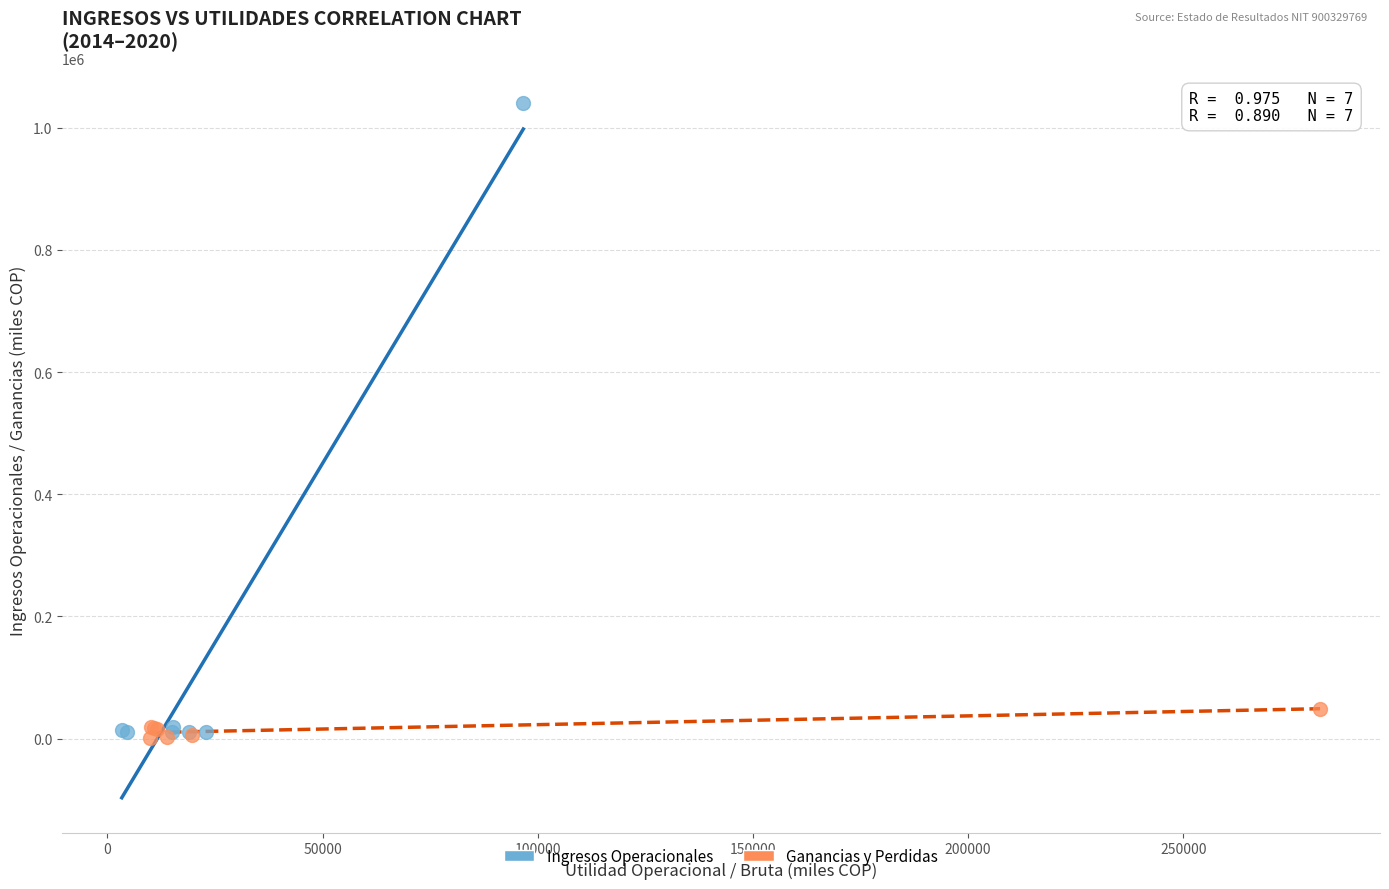

Which series contains the highest Y value?

Ingresos Operacionales